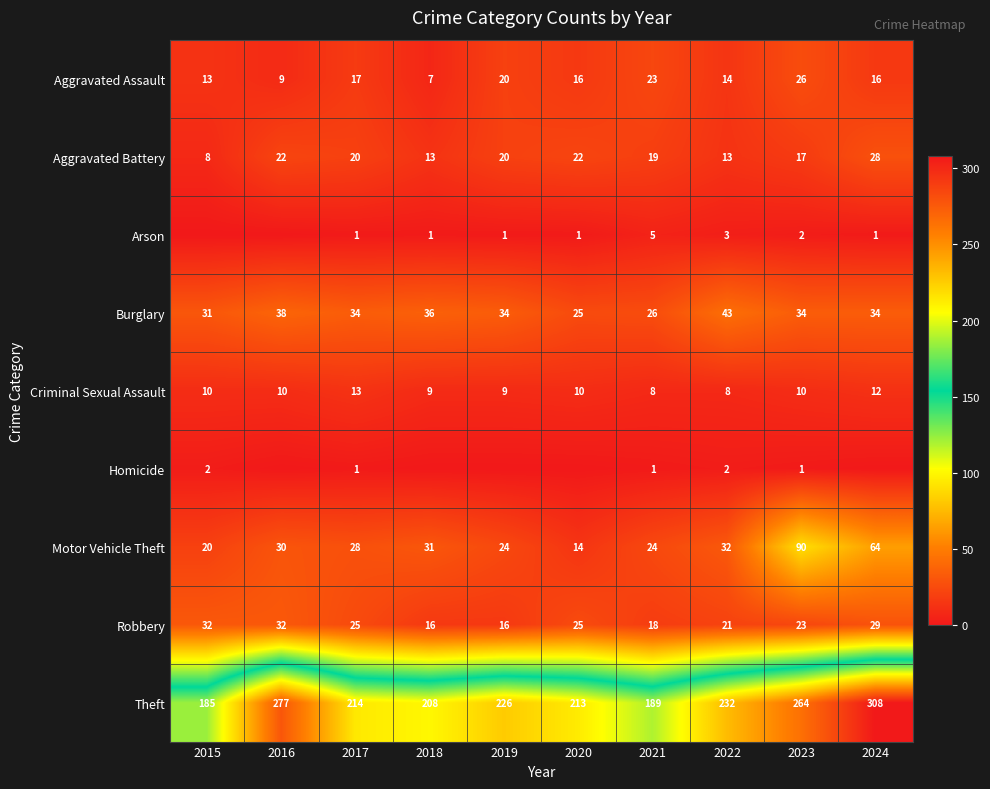

Count the number of categories in the chart.

10